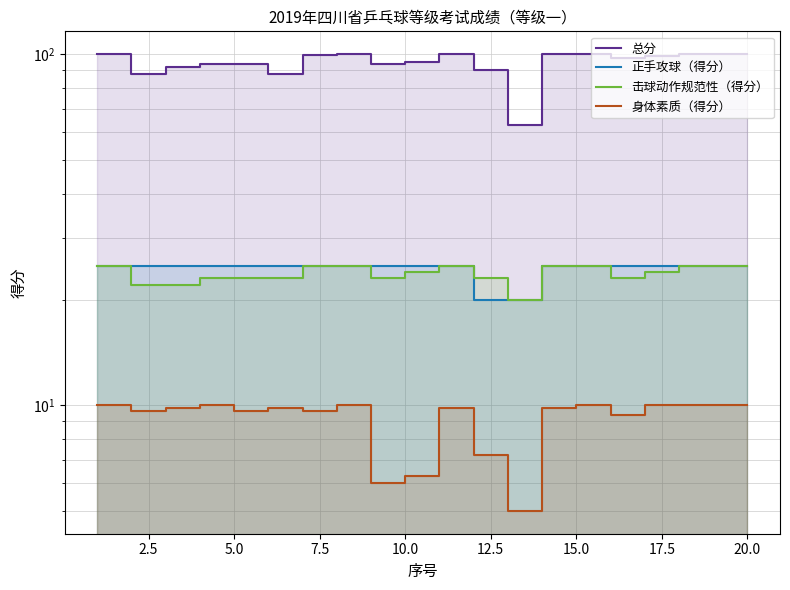

At how many categories does at least one series exceed 32?

20